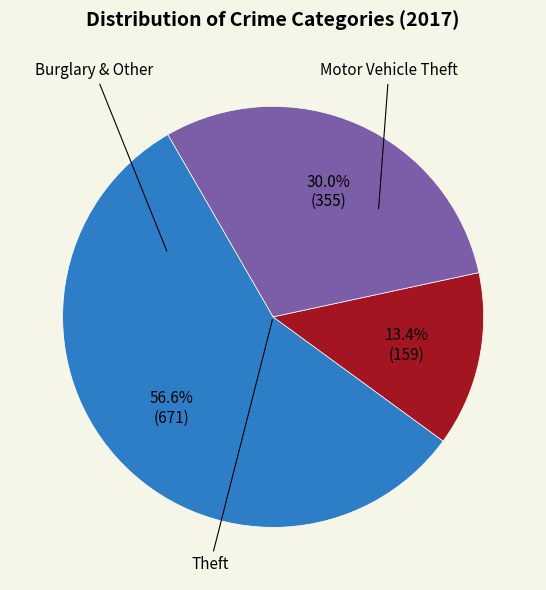

Is there a majority slice in this chart?

Yes